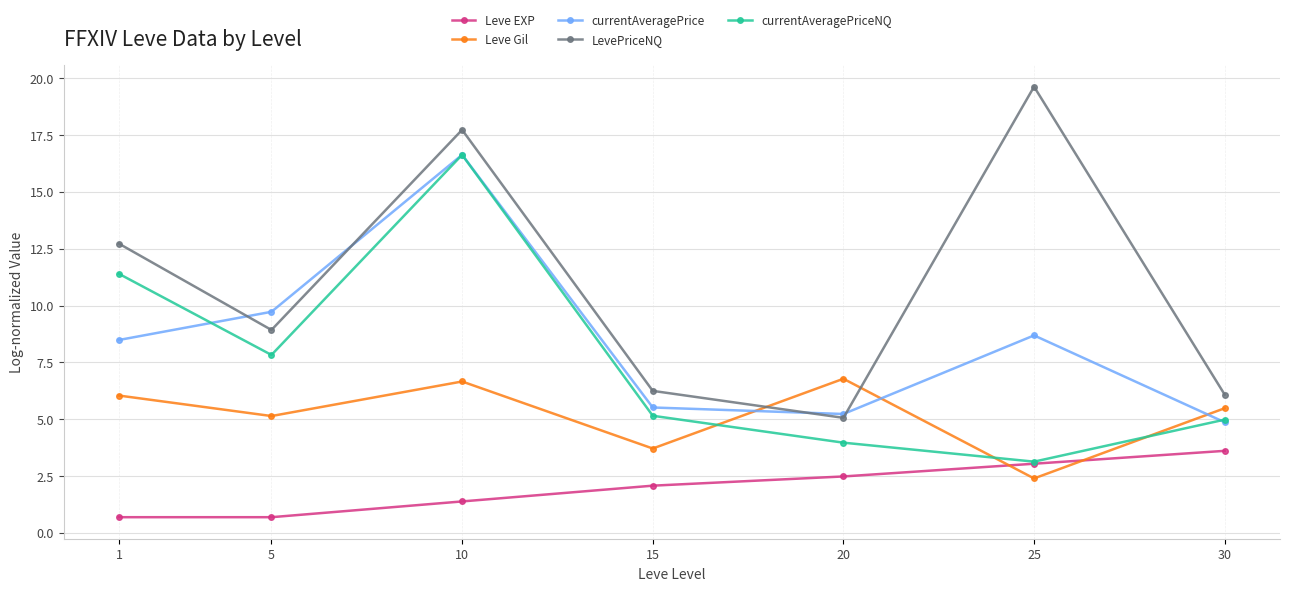

Between 1 and 15, which series saw the biggest shift?

LevePriceNQ